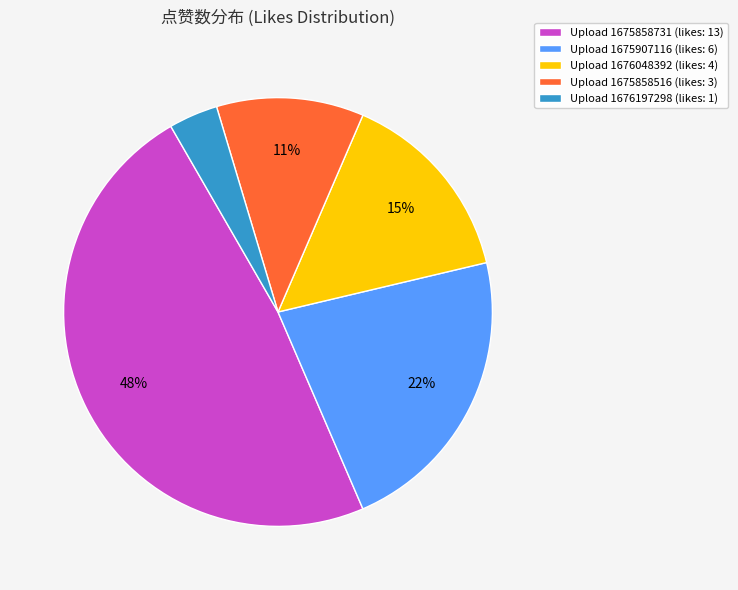

Does any single category account for the majority?

No